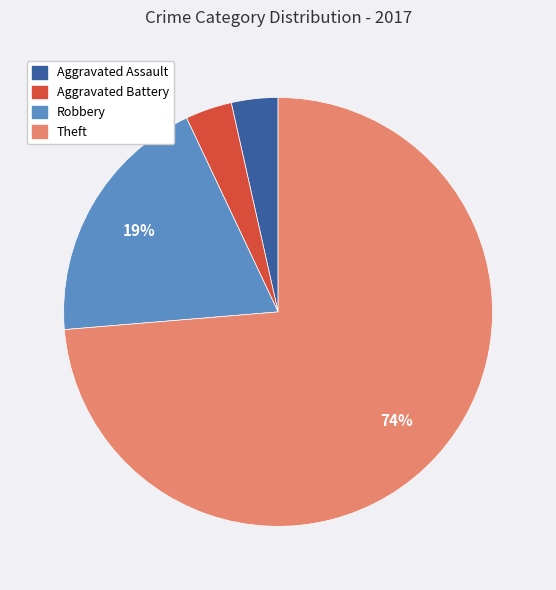

Between Aggravated Battery and Robbery, which is larger?

Robbery